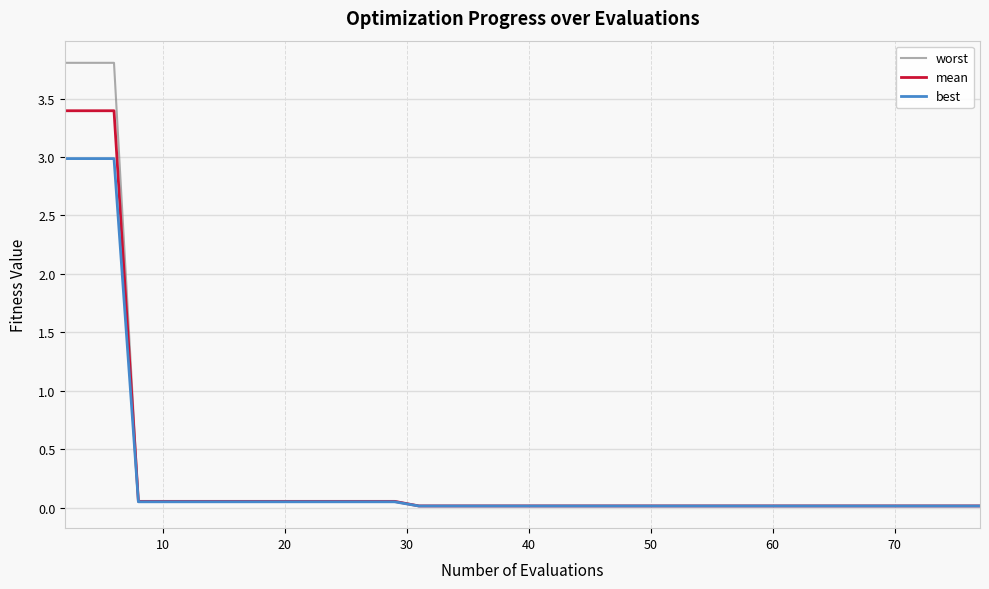

What is the greatest value displayed?

3.8